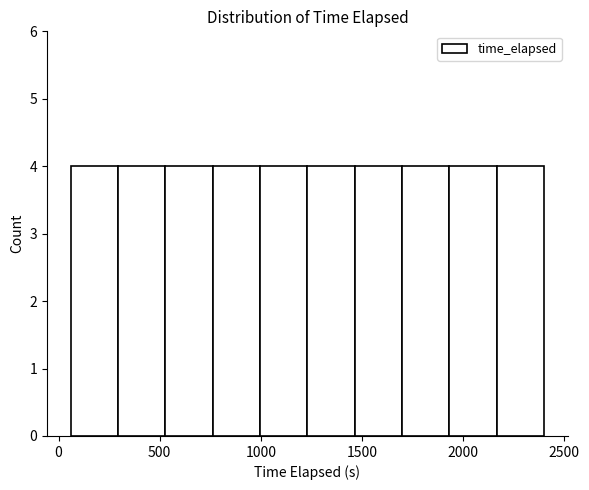

Reading left to right, list every bar in this chart as the range it spans on the x-axis followed by its height. Neither the bar edges nor the heights are printed on the chart, so give them approximately, as read against the axes.

50 to 300: 4
300 to 550: 4
550 to 750: 4
750 to 1000: 4
1000 to 1250: 4
1250 to 1450: 4
1450 to 1700: 4
1700 to 1950: 4
1950 to 2150: 4
2150 to 2400: 4